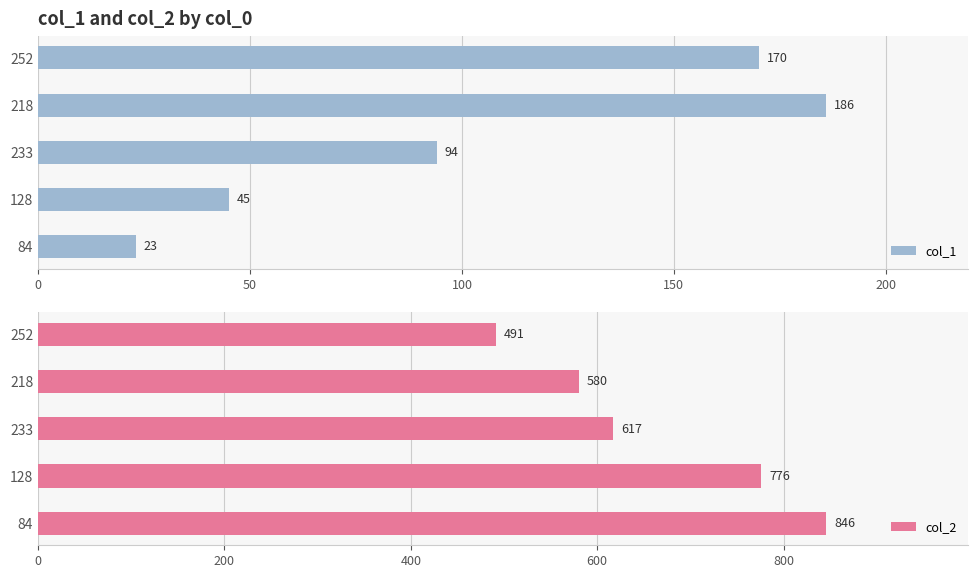

List the labels in order of col_2 value, smallest first.

252, 218, 233, 128, 84